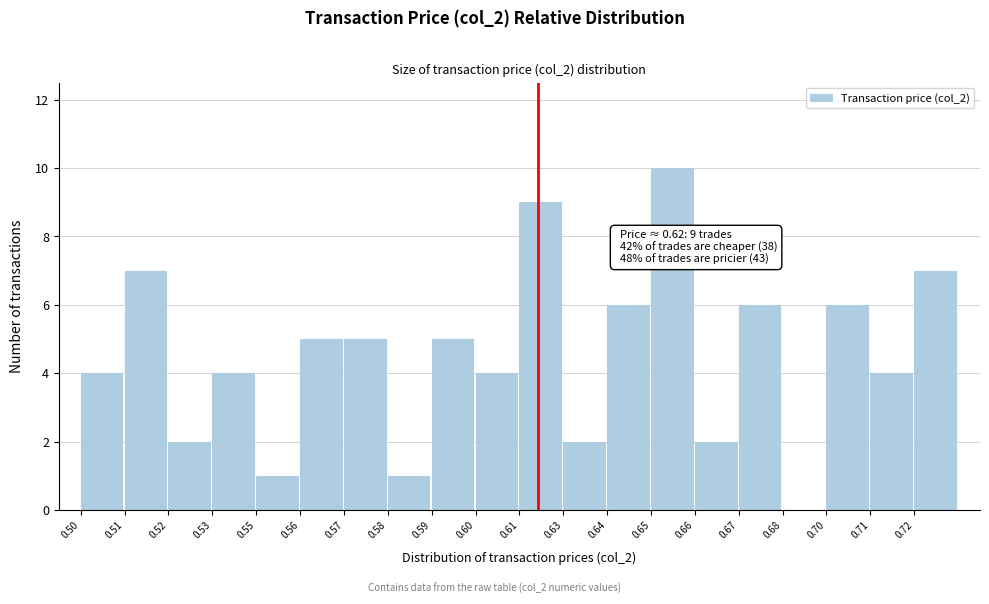

Reading right to left, list all the values displayed in this chart.

0.72=7	0.71=4	0.70=6	0.68=0	0.67=6	0.66=2	0.65=10	0.64=6	0.63=2	0.61=9	0.60=4	0.59=5	0.58=1	0.57=5	0.56=5	0.55=1	0.53=4	0.52=2	0.51=7	0.50=4